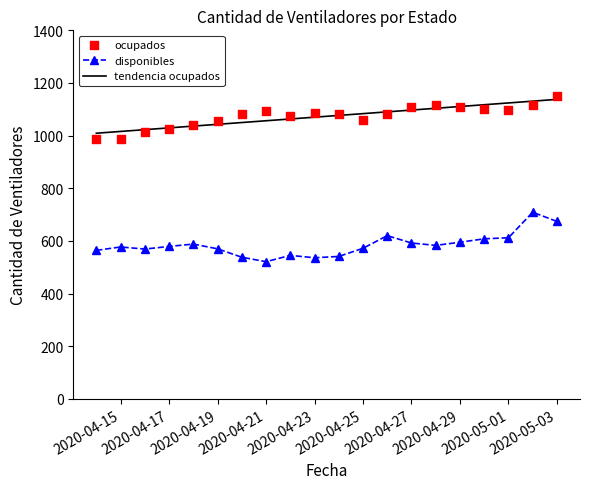

Which series has the largest total across all categories?

ocupados